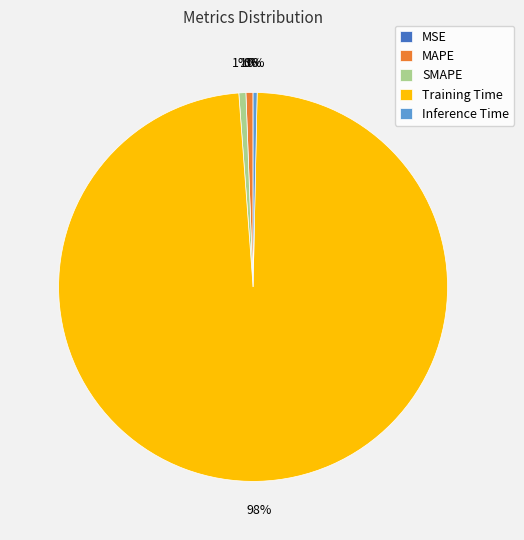

Is it true that SMAPE is 1% of the pie?

True